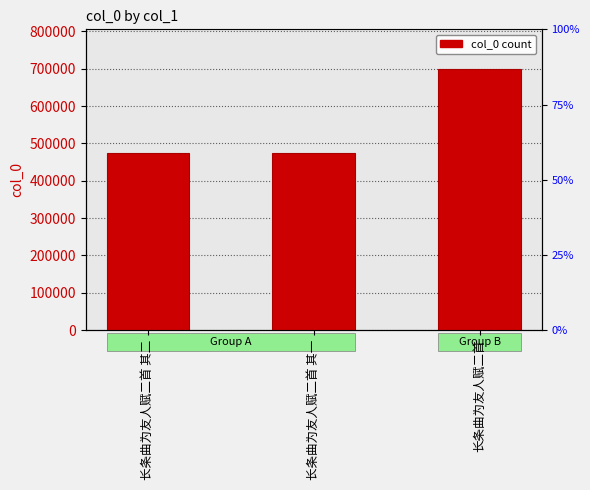

Approximately how many times larger is the value at 长条曲为友人赋二首 其二 compared to 长条曲为友人赋二首?

0.7